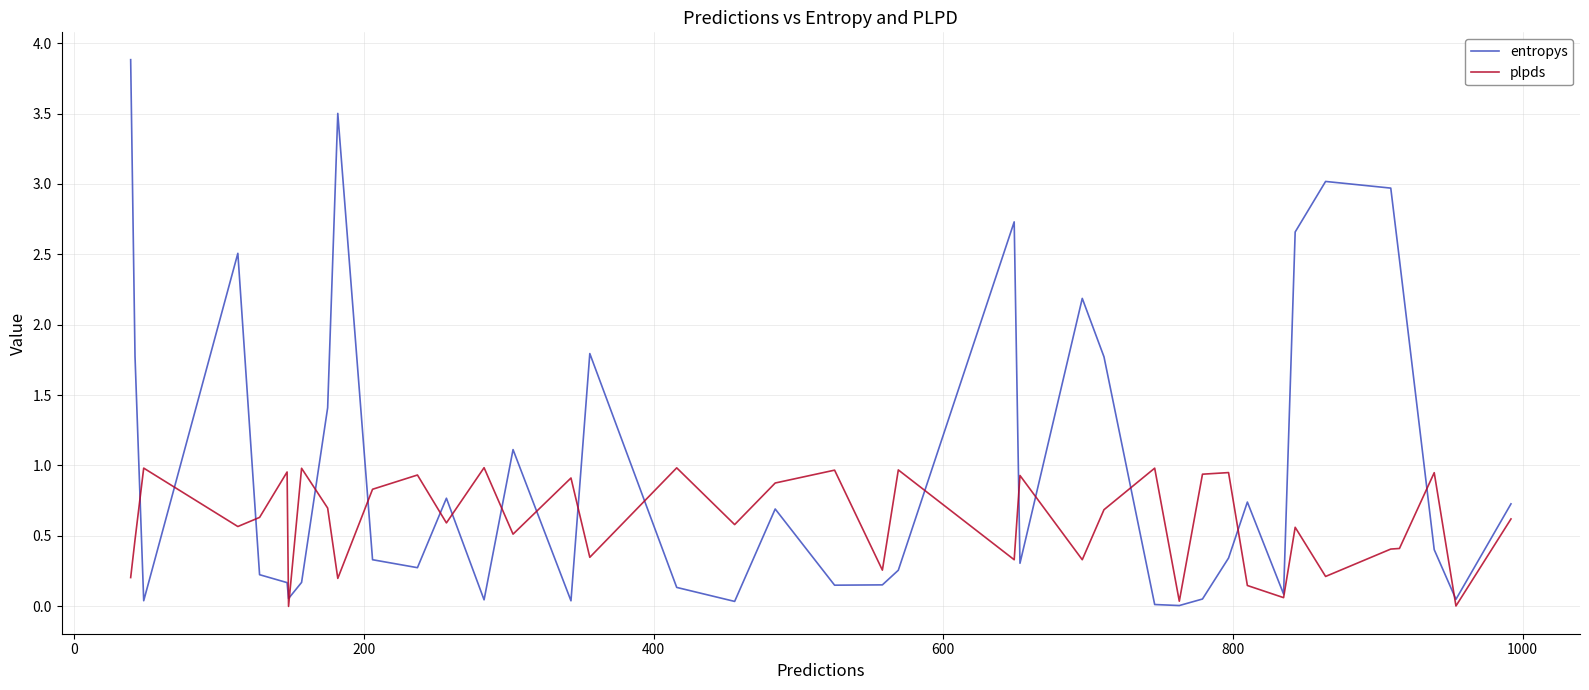

What is the highest value of the entropys series?

3.9